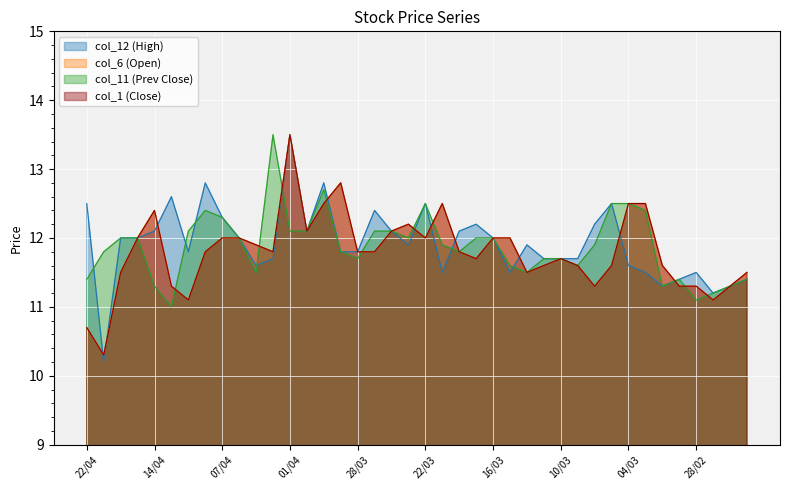

Reading right to left, extract all data points from this chart.

col_12 (High): 11.4	11.3	11.2	11.5	11.4	11.3	11.5	11.6	12.5	12.2	11.7	11.7	11.7	11.9	11.5	12.0	12.2	12.1	11.5	12.5	11.9	12.1	12.4	11.8	11.8	12.8	12.1	13.5	11.7	11.6	12.0	12.3	12.8	11.8	12.6	12.1	12.0	12.0	10.2	12.5
col_6 (Open): 11.5	11.3	11.1	11.3	11.3	11.6	12.5	12.5	11.6	11.3	11.6	11.7	11.6	11.5	12.0	12.0	11.7	11.8	12.5	12.0	12.2	12.1	11.8	11.8	12.8	12.5	12.1	13.5	11.8	11.9	12.0	12.0	11.8	11.1	11.3	12.4	12.0	11.5	10.3	10.7
col_11 (Prev Close): 11.4	11.3	11.2	11.1	11.4	11.3	12.4	12.5	12.5	11.9	11.6	11.7	11.7	11.5	11.6	12.0	12.0	11.8	11.9	12.5	12.0	12.1	12.1	11.7	11.8	12.7	12.1	12.1	13.5	11.5	12.0	12.3	12.4	12.1	11.0	11.3	12.0	12.0	11.8	11.4
col_1 (Close): 11.5	11.3	11.1	11.3	11.3	11.6	12.5	12.5	11.6	11.3	11.6	11.7	11.6	11.5	12.0	12.0	11.7	11.8	12.5	12.0	12.2	12.1	11.8	11.8	12.8	12.5	12.1	13.5	11.8	11.9	12.0	12.0	11.8	11.1	11.3	12.4	12.0	11.5	10.3	10.7